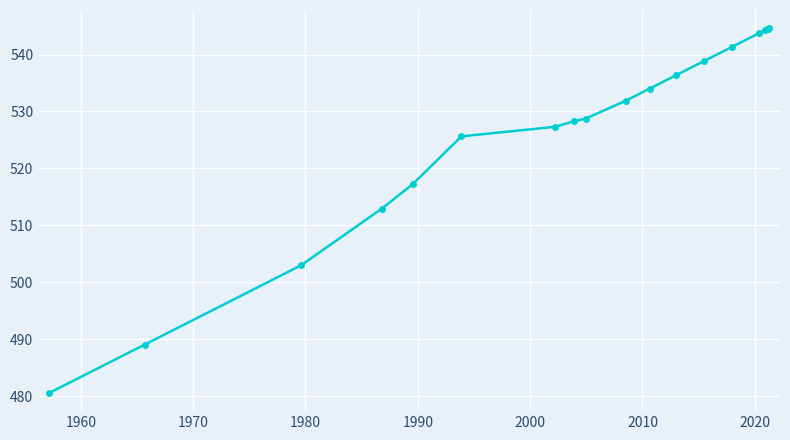

What is the minimum value shown in the chart?

480.6